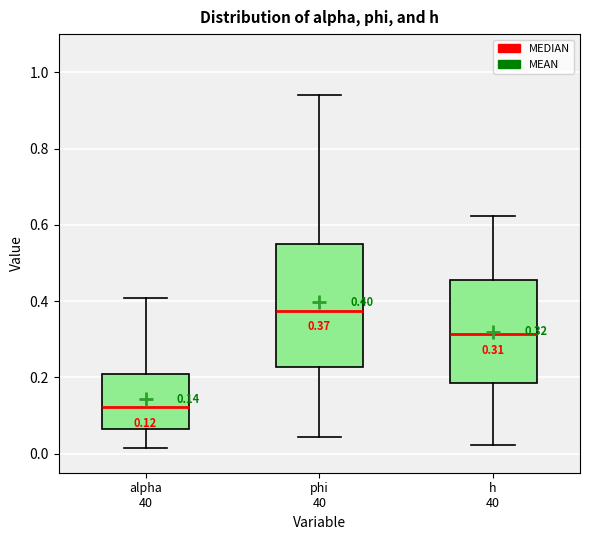

Which box has the lowest median line?

alpha 40